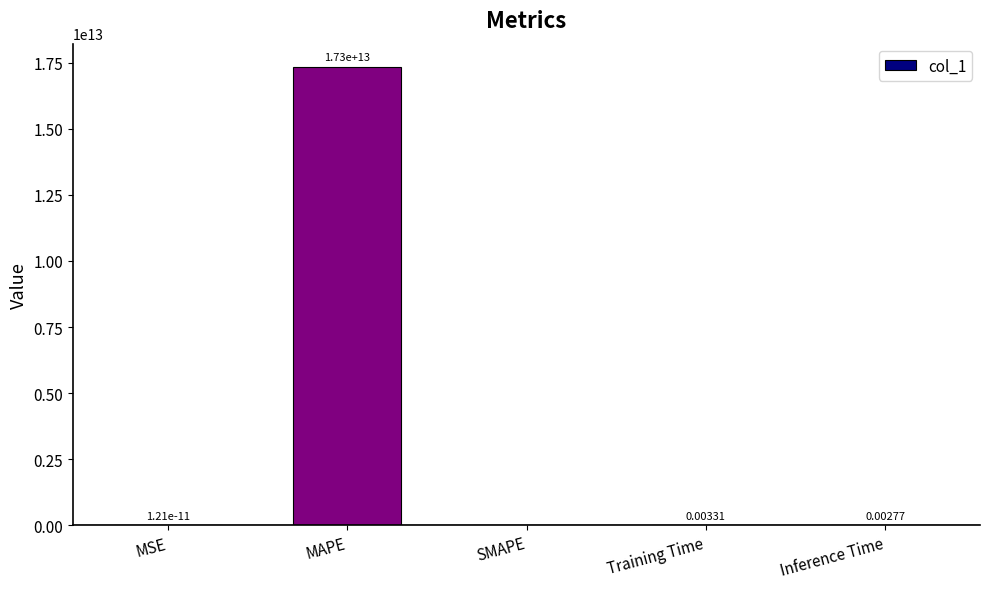

The chart shows a value of 0.0 at Training Time. True or false?

True